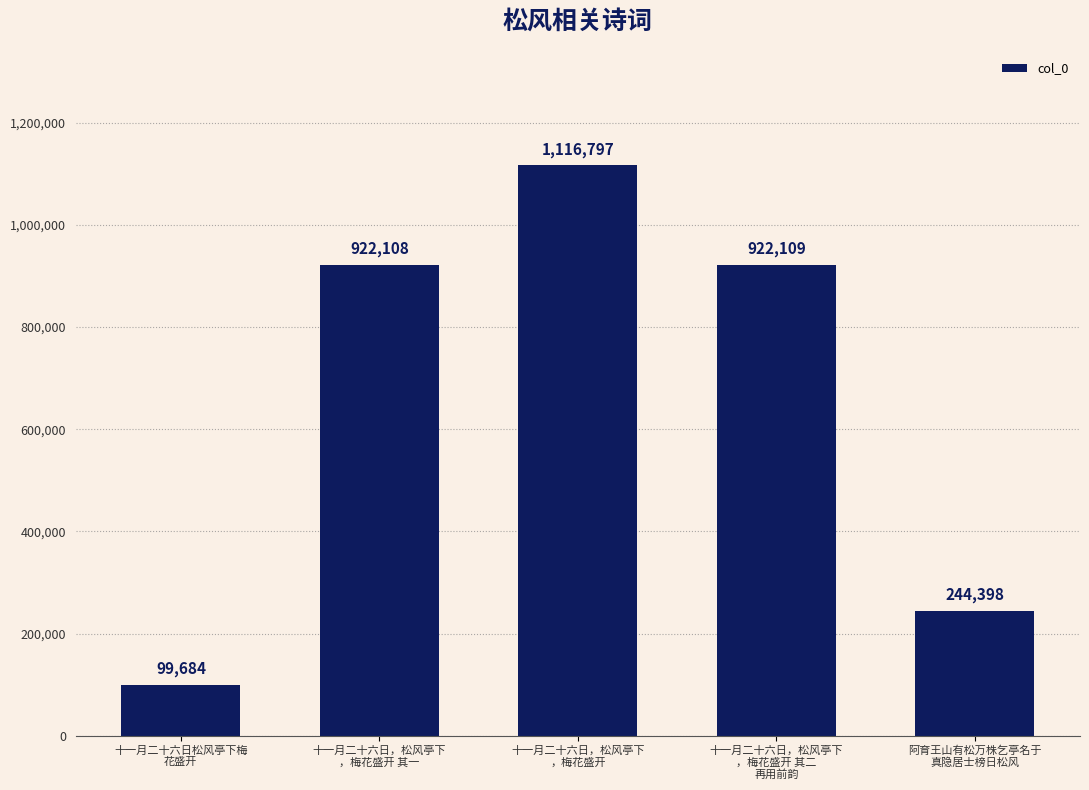

Which has a higher value, 十一月二十六日，松风亭下
，梅花盛开 其二
再用前韵 or 十一月二十六日松风亭下梅
花盛开?

十一月二十六日，松风亭下
，梅花盛开 其二
再用前韵